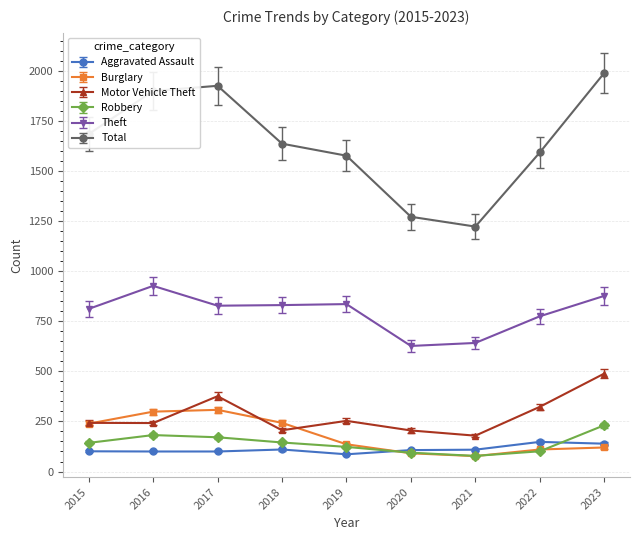

Which series changed the most between 2018 and 2021?

Total